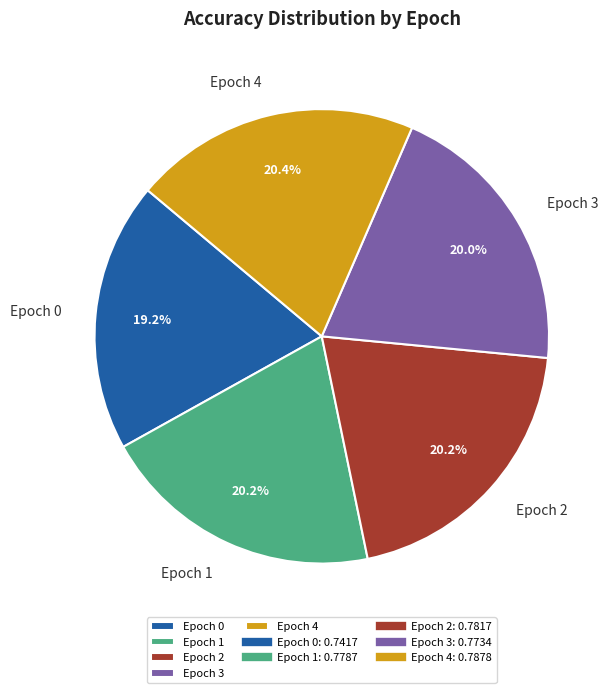

What percentage is NOT represented by Epoch 2?

79.8%